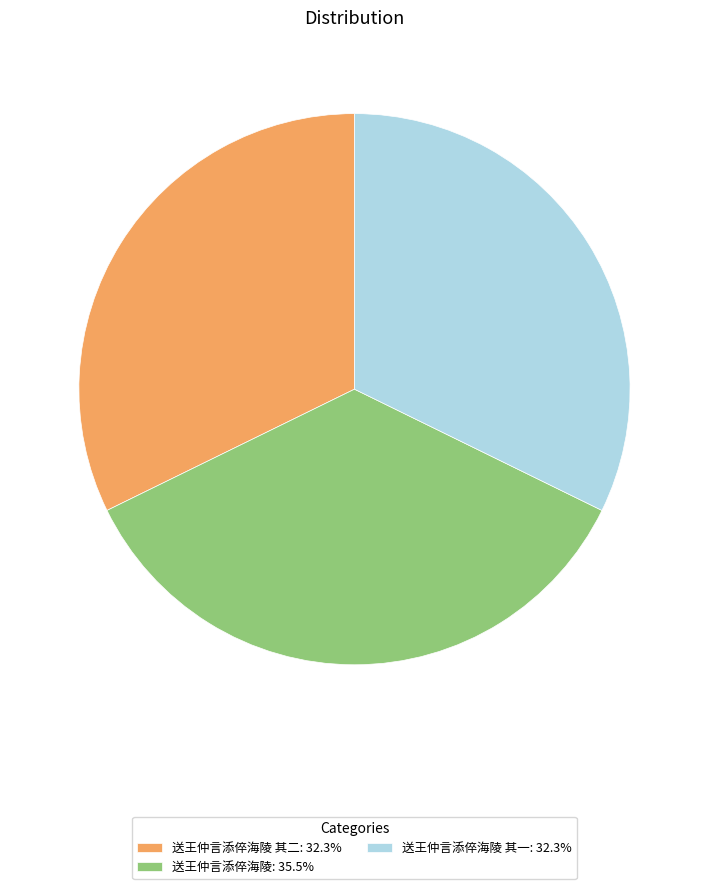

Does any single category account for the majority?

No